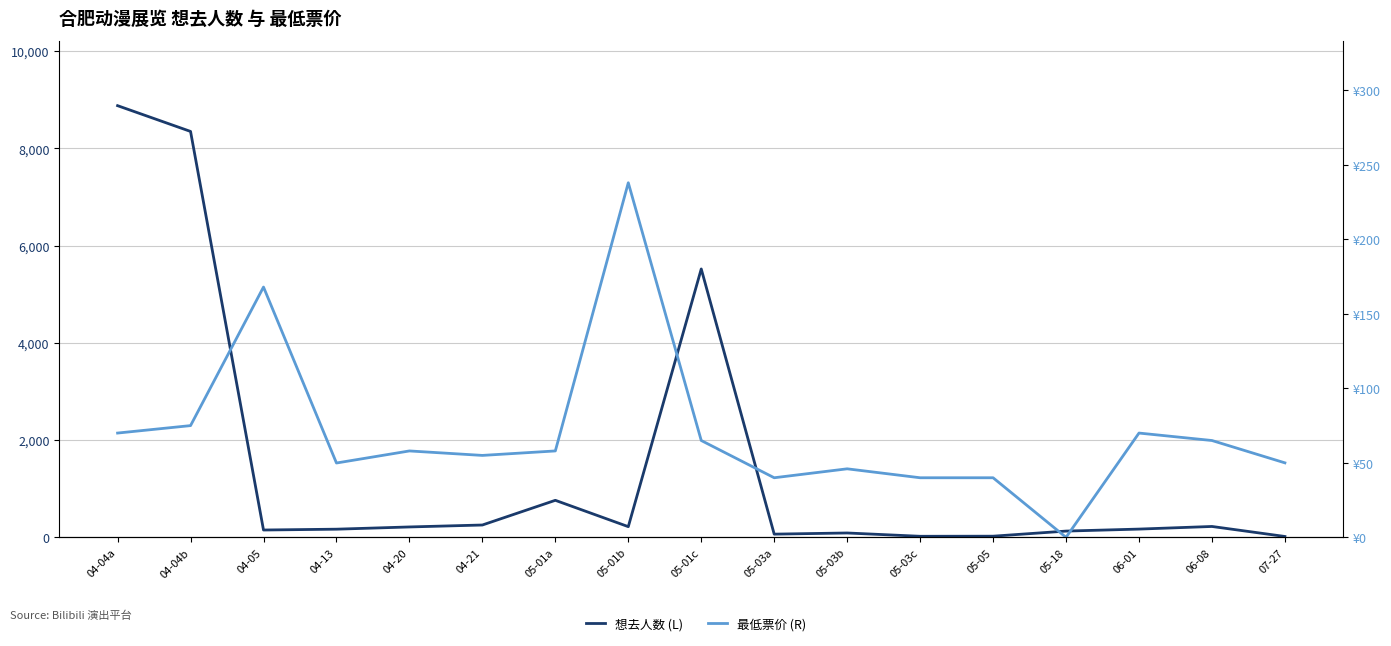

Reading left to right, transcribe all the data shown in this chart.

想去人数 (L): 04-04a=8880.0	04-04b=8350.0	04-05=151.0	04-13=168.0	04-20=214.0	04-21=254.0	05-01a=762.0	05-01b=220.0	05-01c=5521.0	05-03a=66.0	05-03b=90.0	05-03c=22.0	05-05=24.0	05-18=129.0	06-01=170.0	06-08=224.0	07-27=18.0
最低票价 (R): 04-04a=70.0	04-04b=75.0	04-05=168.0	04-13=49.9	04-20=58.0	04-21=55.0	05-01a=58.0	05-01b=238.0	05-01c=65.0	05-03a=40.0	05-03b=46.0	05-03c=40.0	05-05=40.0	05-18=0.0	06-01=70.0	06-08=65.0	07-27=50.0